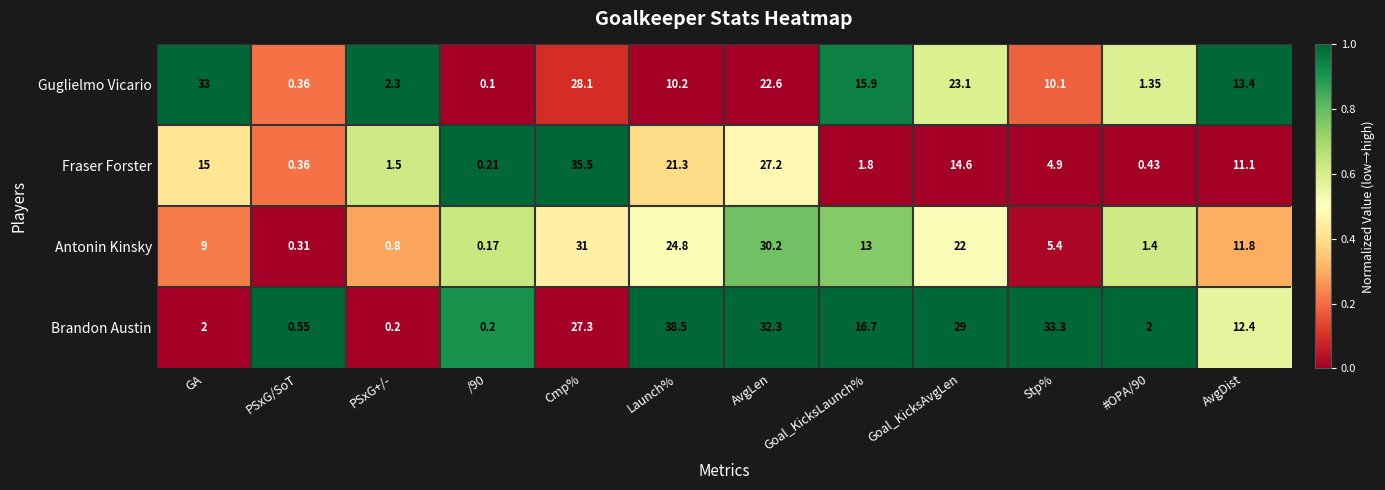

What is the difference between the highest and lowest values at #OPA/90?

1.6